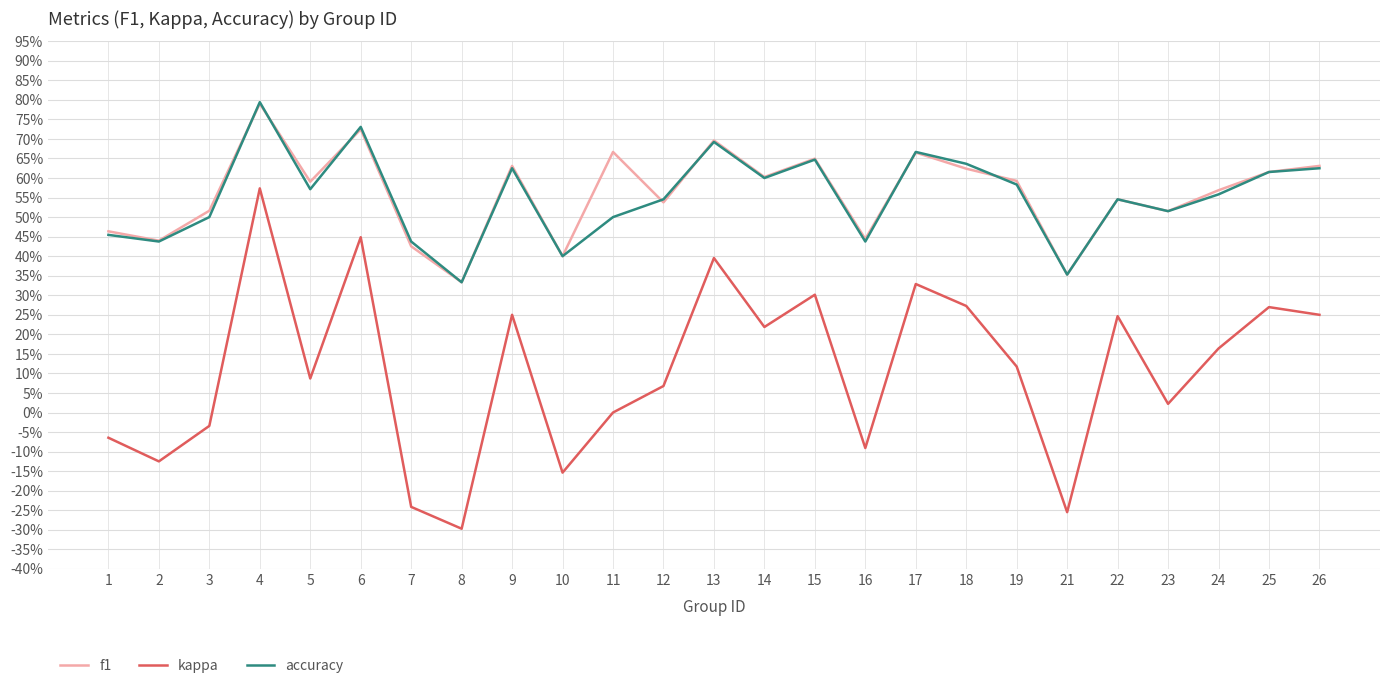

Does the chart display data point markers on the line(s)?

No